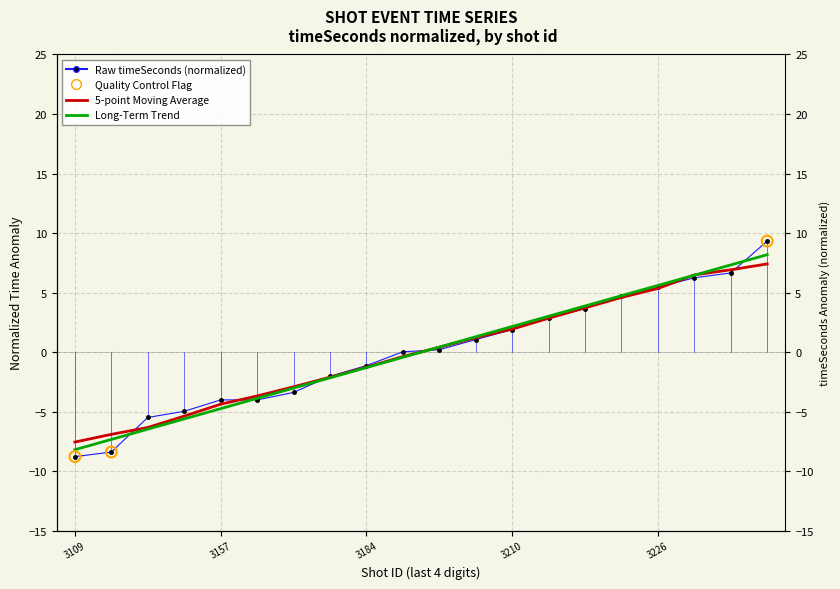

Is the value of time at 3226 greater than the value of timeSeconds at 3109?

Yes